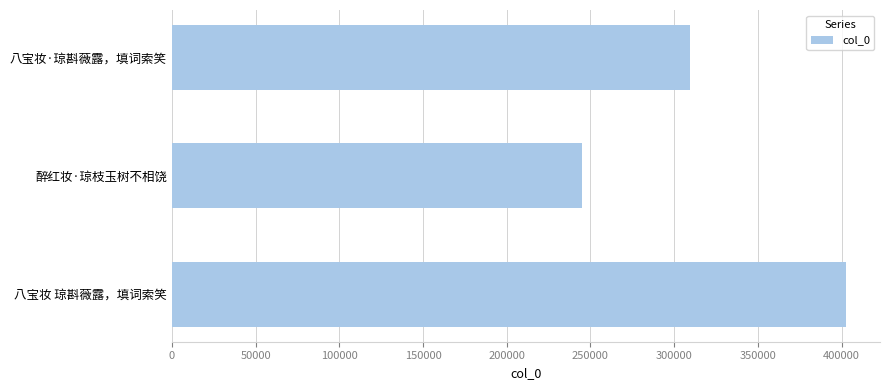

List the labels in order of value, smallest first.

醉红妆·琼枝玉树不相饶, 八宝妆·琼斟薇露，填词索笑, 八宝妆 琼斟薇露，填词索笑